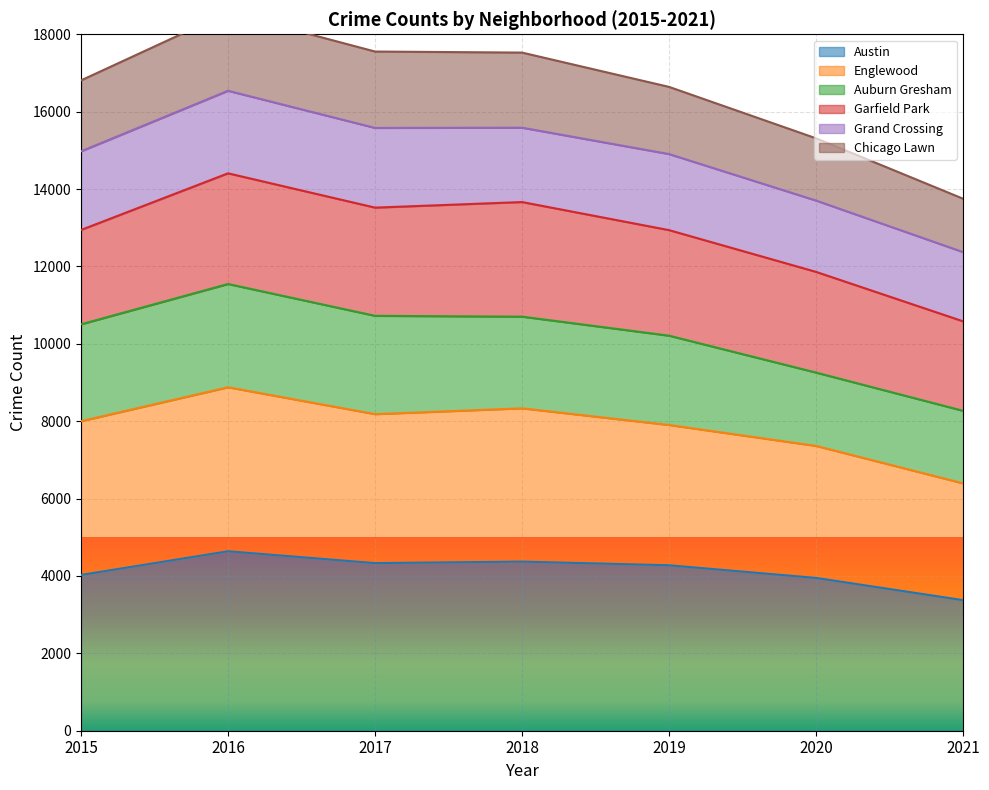

What is the sum of the Austin values at 2015 and 2018?

8397